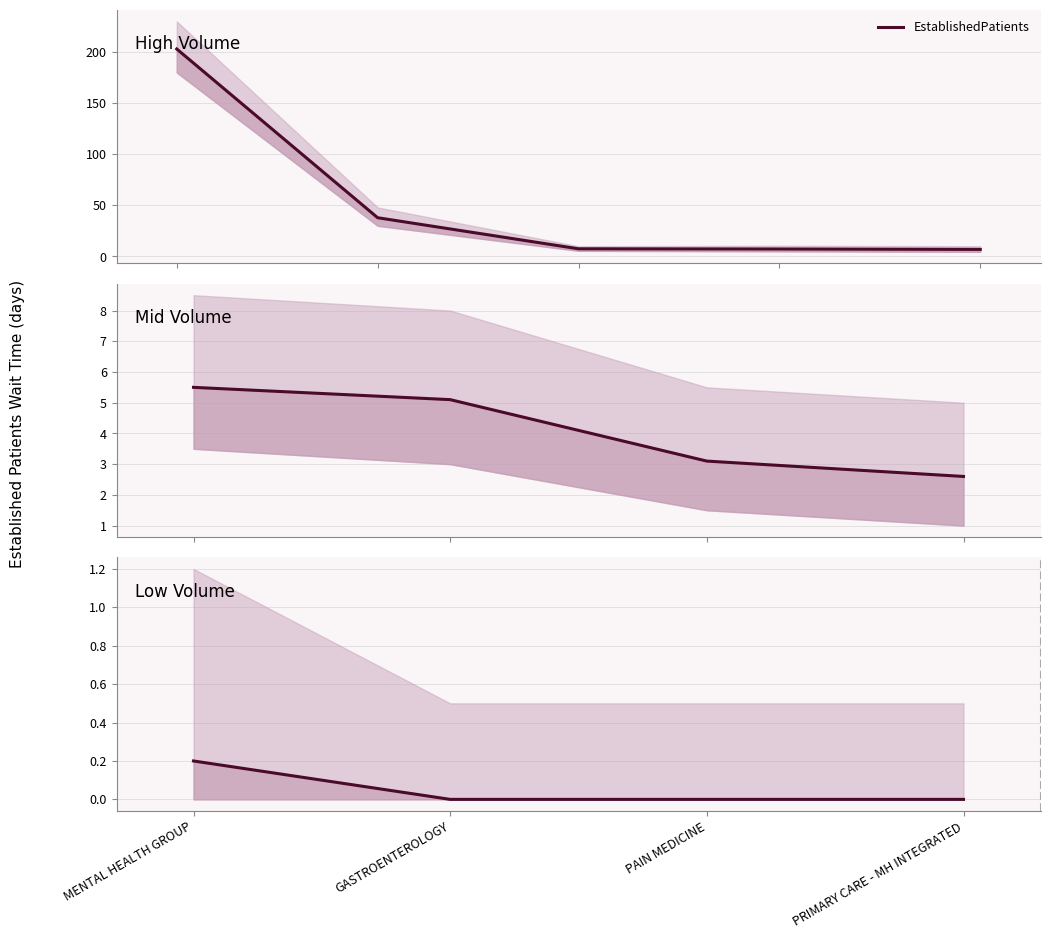

Which category has the lowest value across all series?

GASTROENTEROLOGY